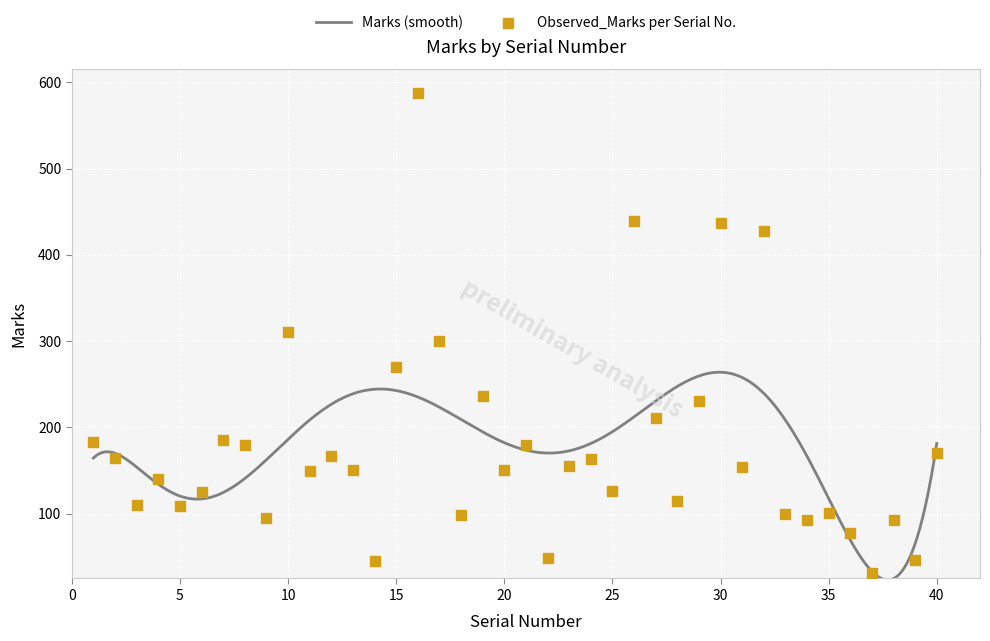

What is the change in value from 10 to 32?

+118